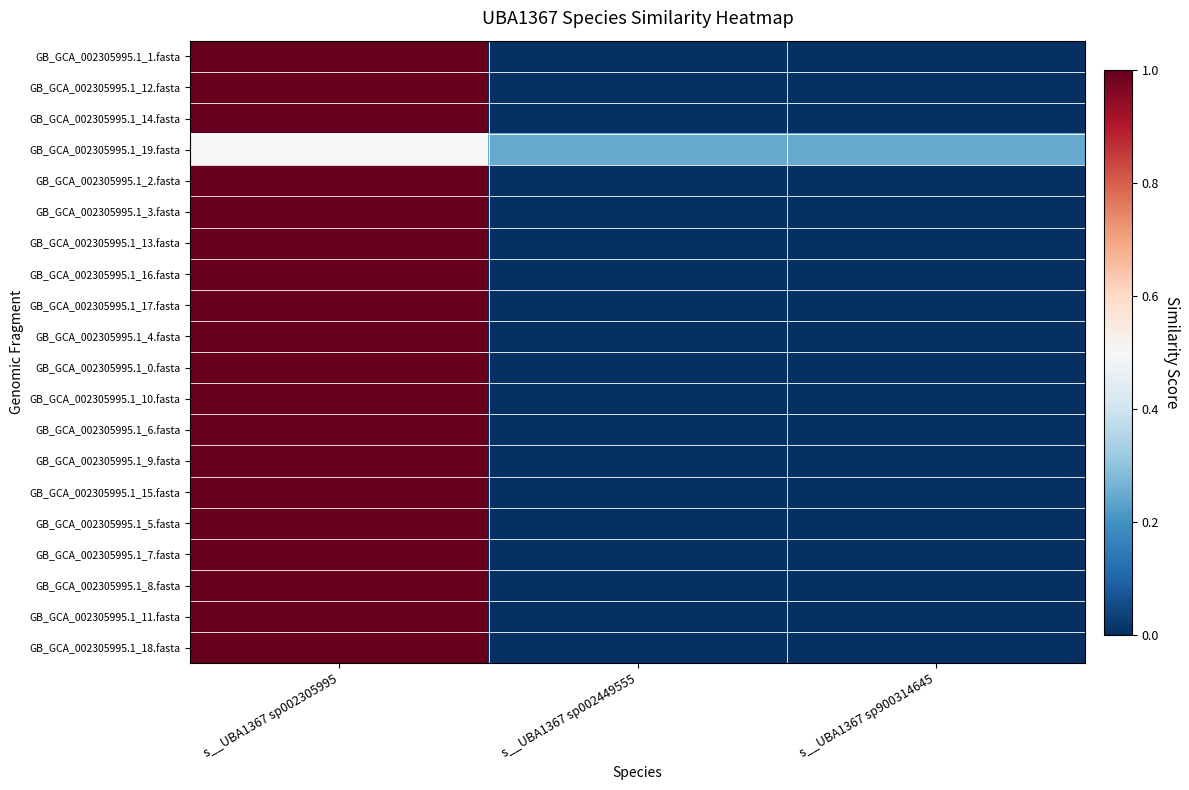

What is the total value across all series at s__UBA1367 sp900314645?

0.2